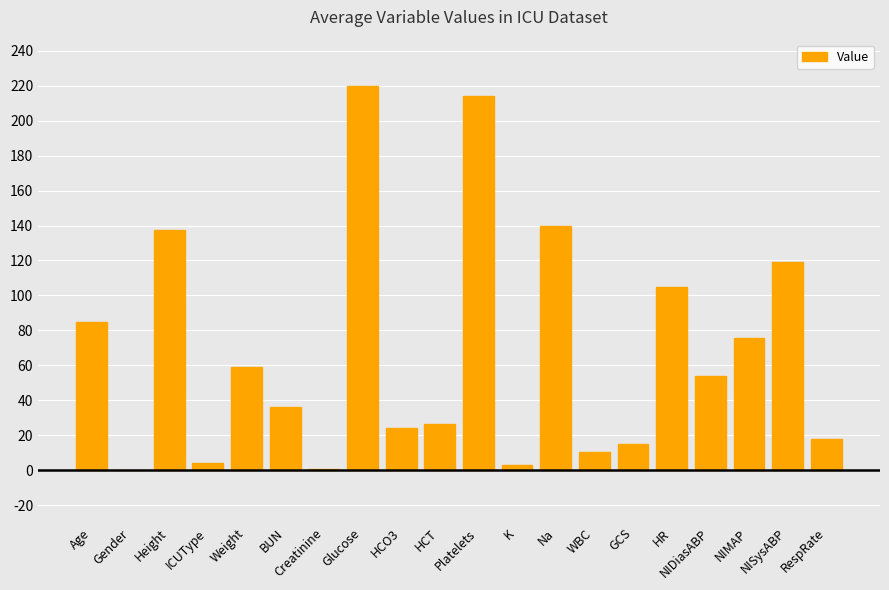

Count the number of categories in the chart.

20